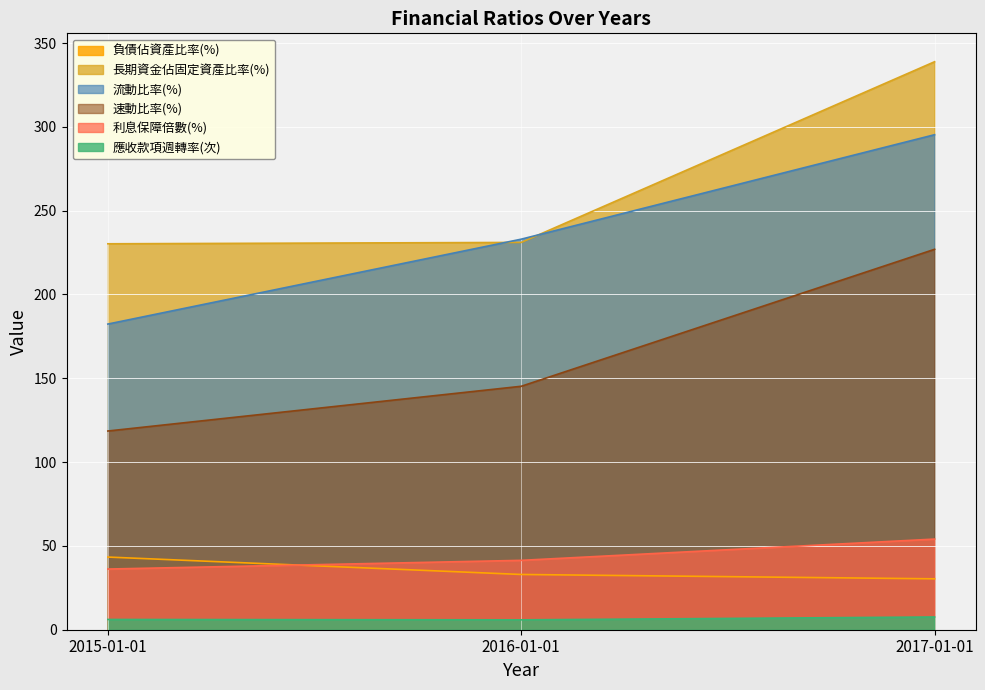

What is the label of the 1st point from the right?

2017-01-01